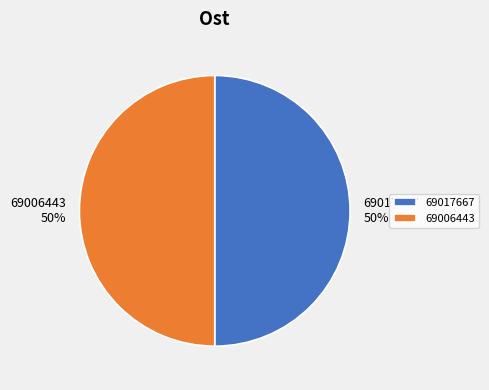

To the nearest percent, what percentage of the pie is 69006443?

50%